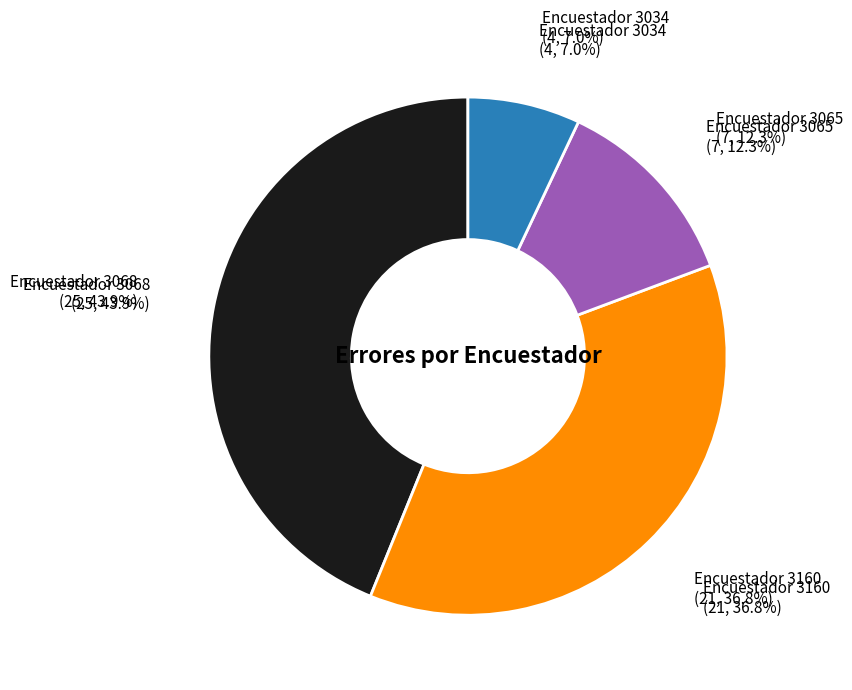

Rank the categories by value from highest to lowest.

3068, 3160, 3065, 3034